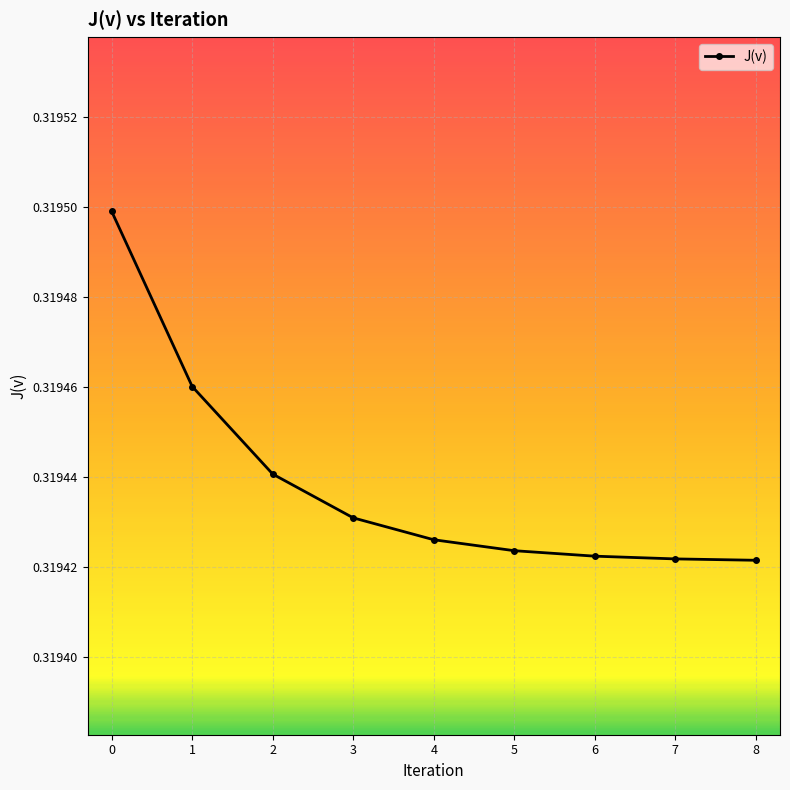

The value at 2 is 0.5. True or false?

False